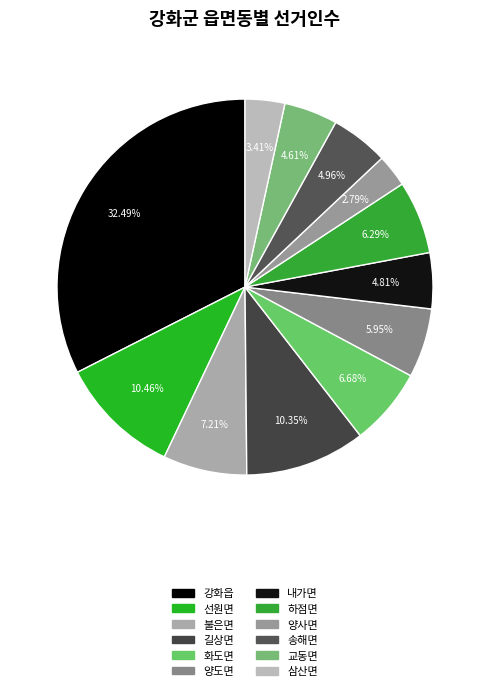

True or false: 양사면 accounts for 3% of the total.

True